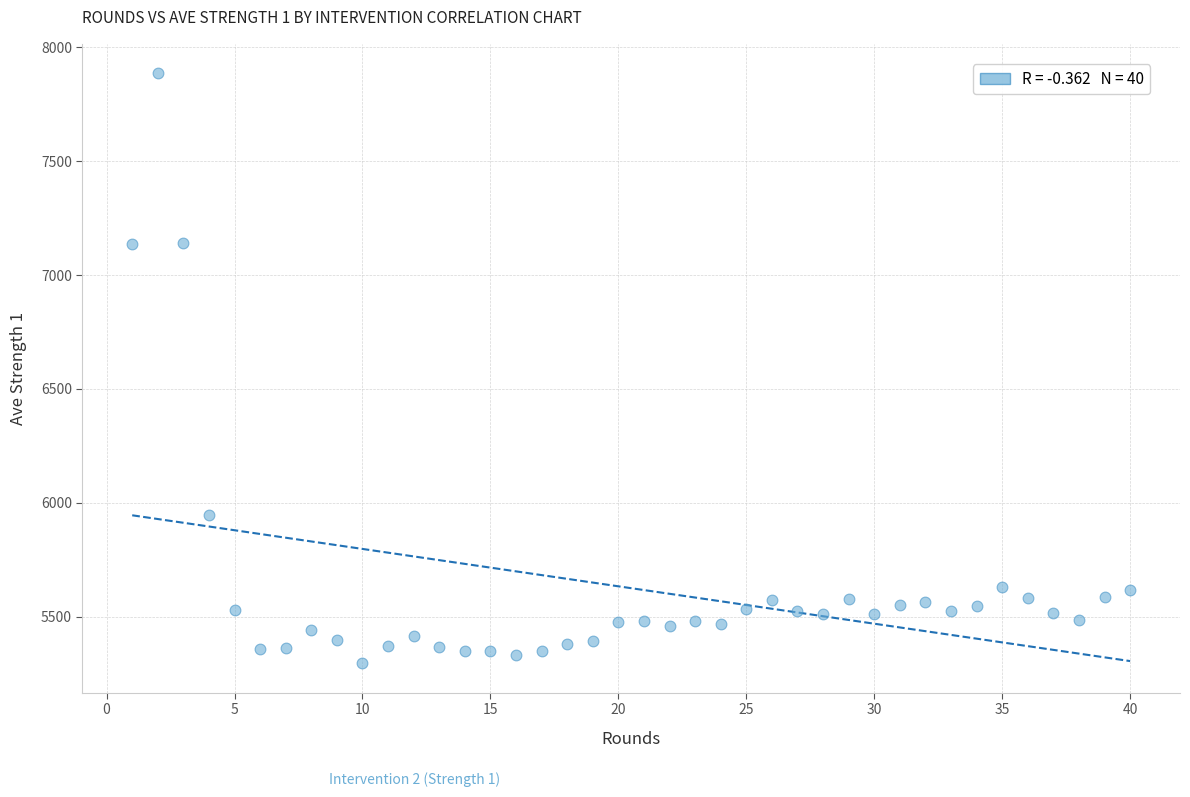

What is the range of Y values (max minus min)?

2590.3